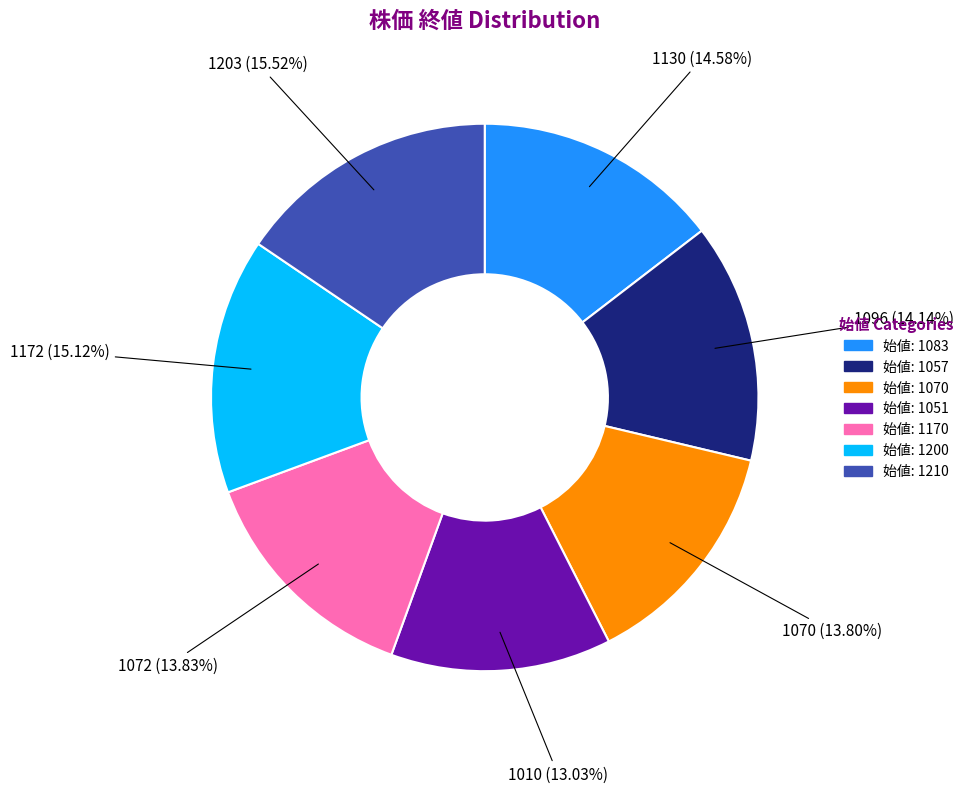

Is there a majority slice in this chart?

No